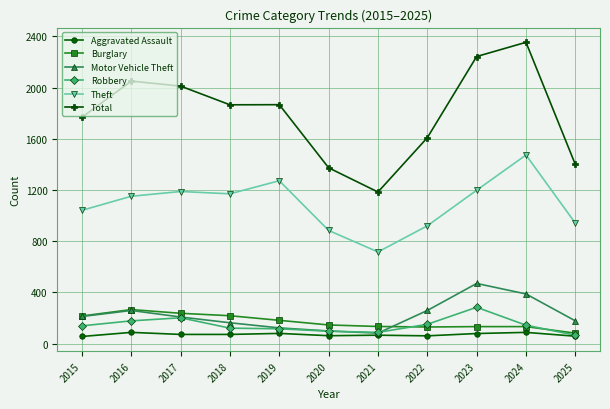

At which label does Theft reach its peak?

2024